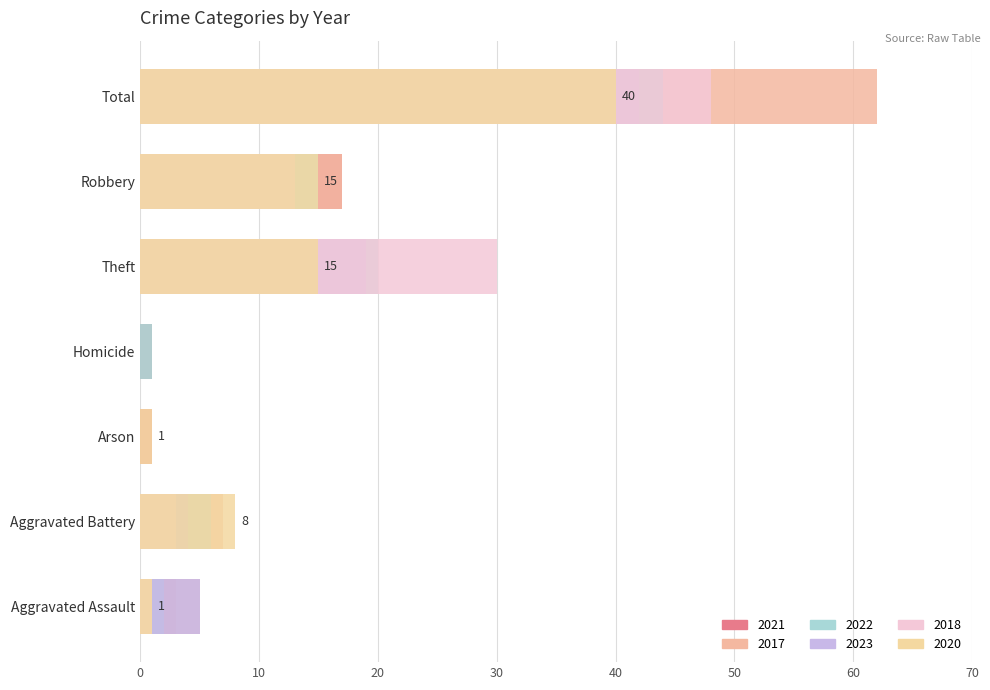

Which label corresponds to the largest value in the chart?

Total